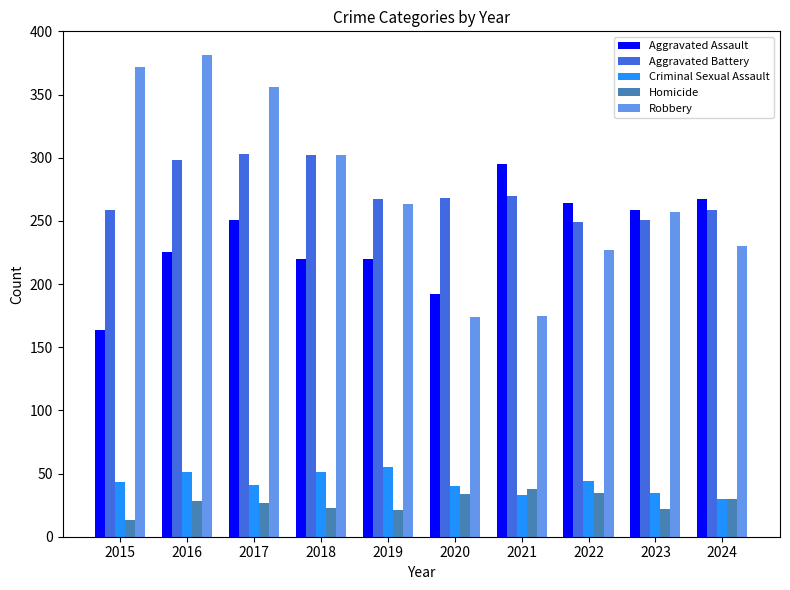

What value does the Aggravated Assault series have at 2020, to the nearest 5?

190